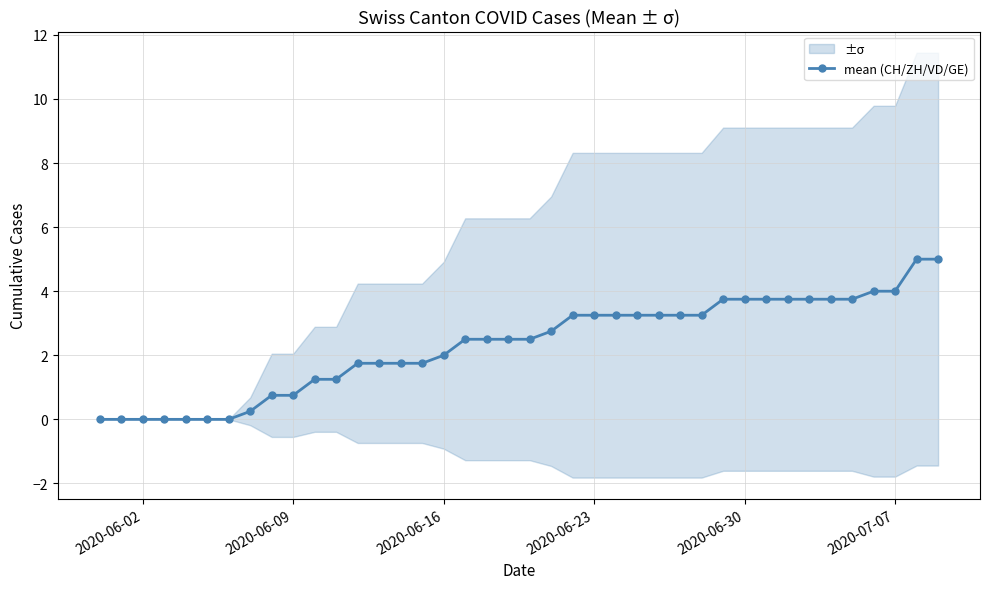

The mean (CH/ZH/VD/GE) series shows 3.8 at 2020-06-30. True or false?

True